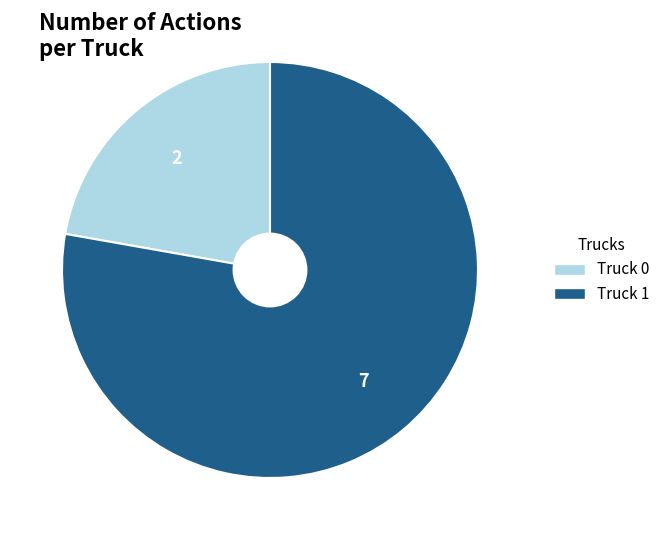

What is the largest slice in the pie chart?

Truck 1